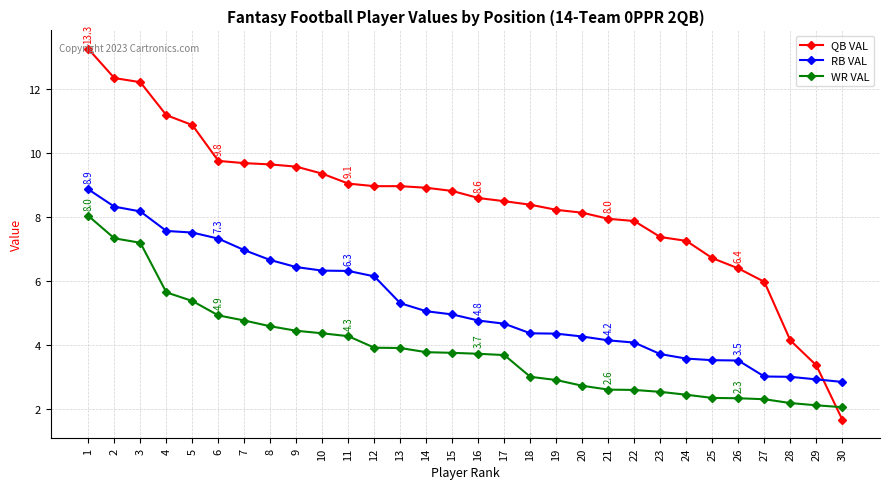

How many intersections are there between RB VAL and QB VAL?

1